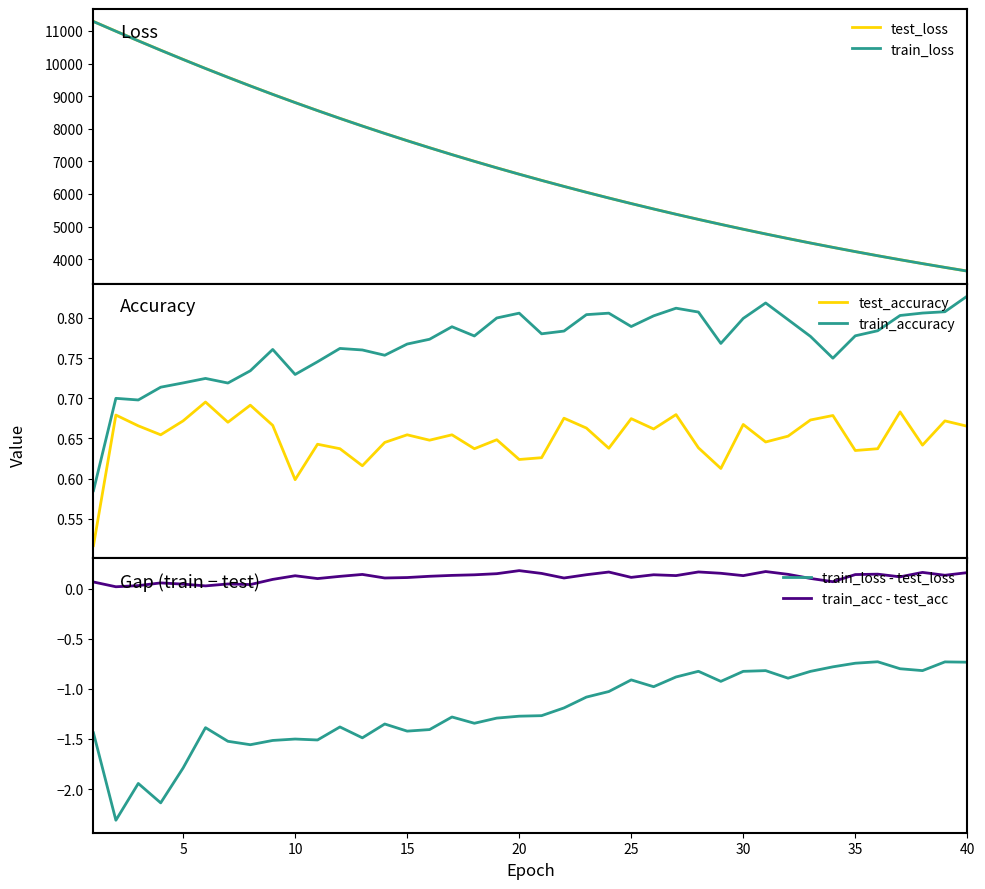

How many distinct data groups are displayed?

6